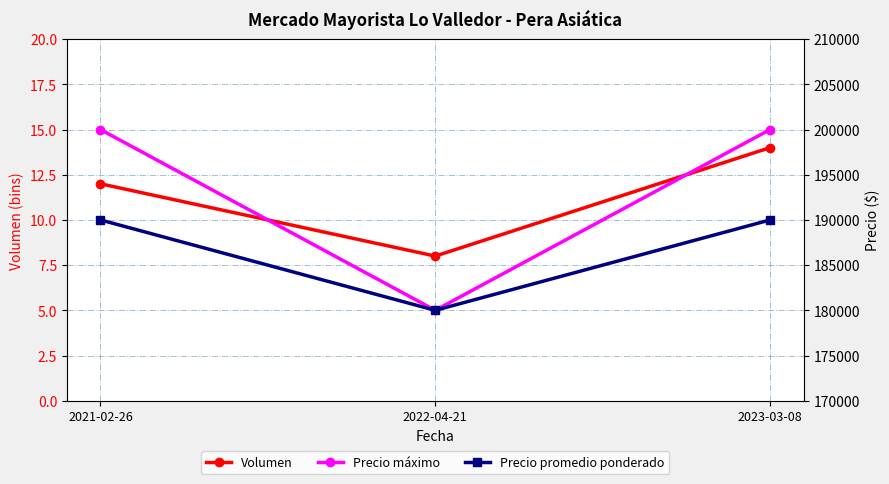

What is the sum of the Volumen values at 2023-03-08 and 2021-02-26?

26